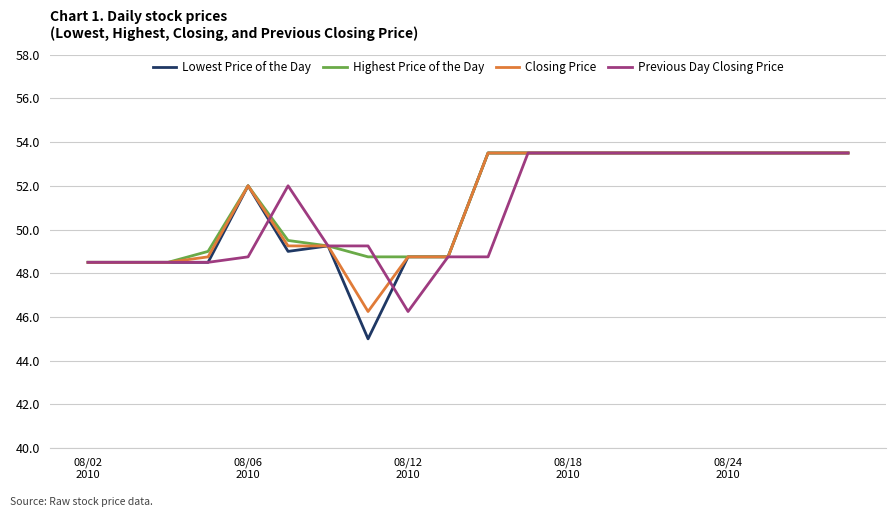

Which series has the largest range (max minus min)?

Lowest Price of the Day